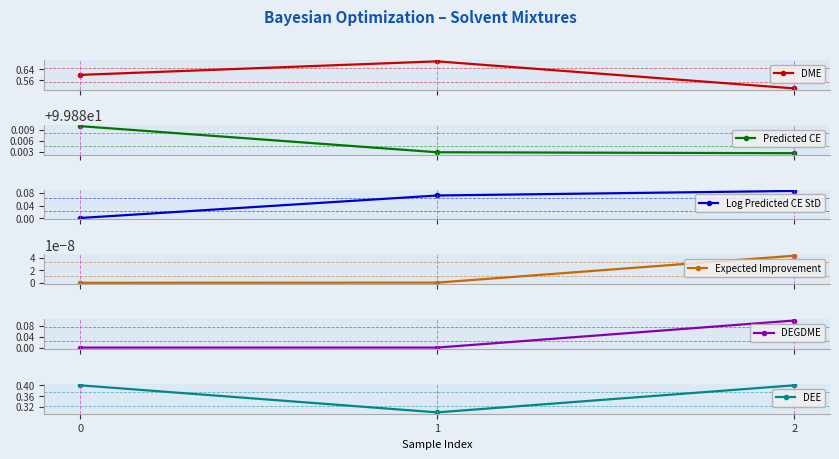

Is the value of DME at 1 greater than the value of Predicted CE at 2?

No